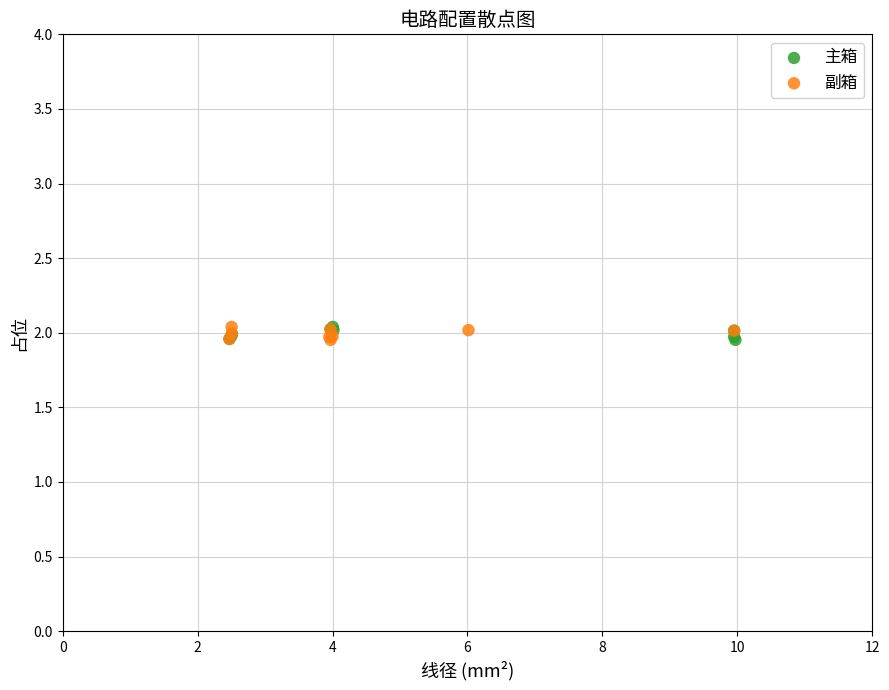

What are all the series names shown in the legend?

主箱, 副箱